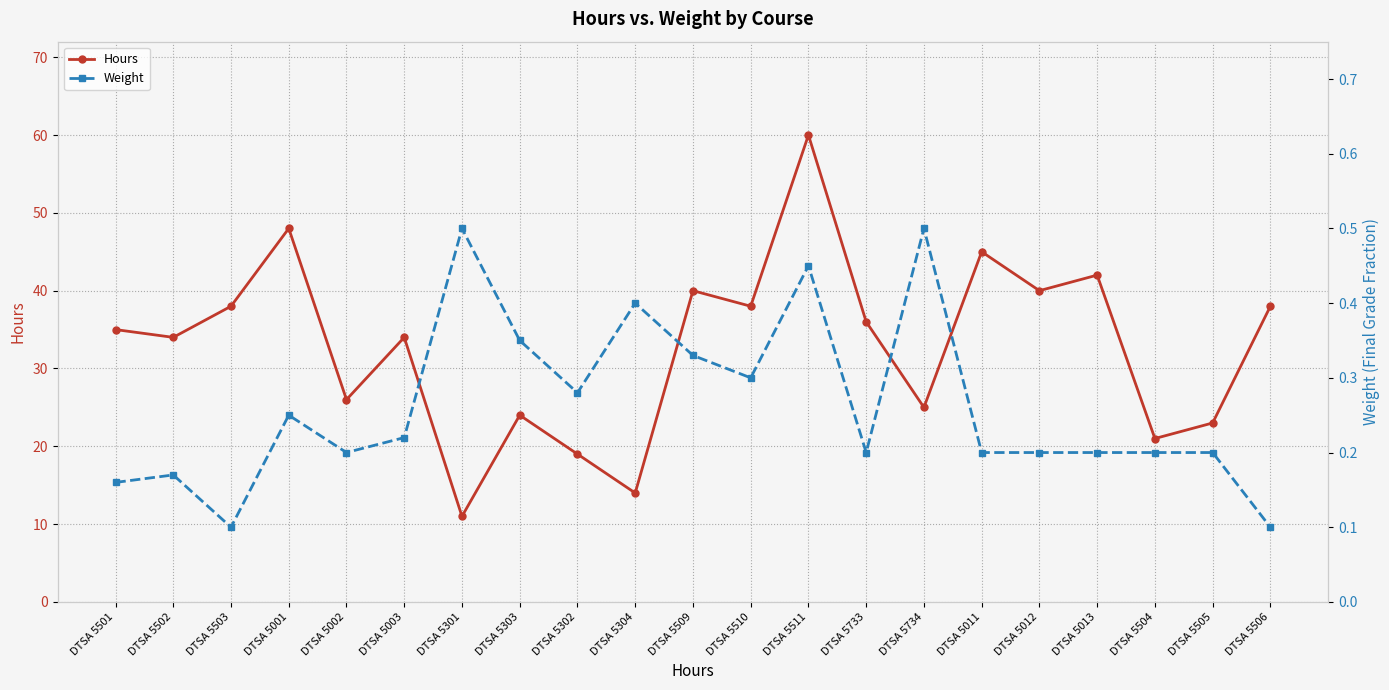

Where is Weight nearest to the value 0?

DTSA 5503